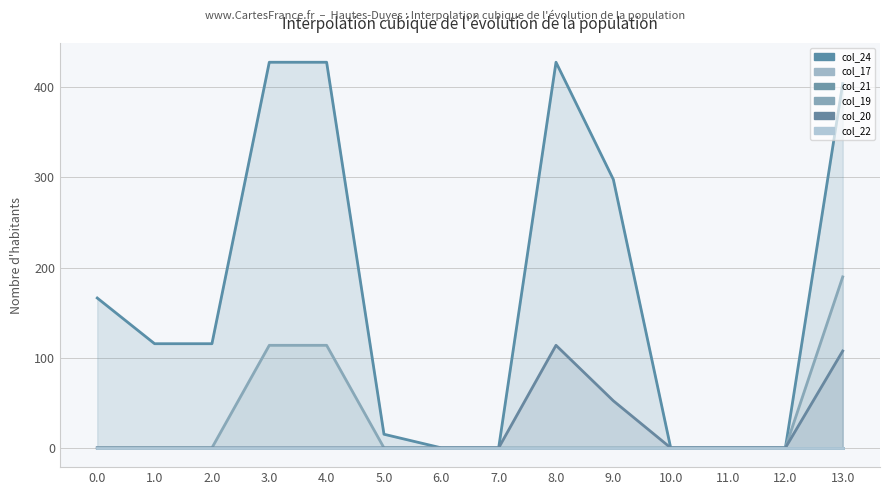

Reading left to right, list all the values displayed in this chart.

col_24: 0.0=166.2	1.0=115.5	2.0=115.5	3.0=427.7	4.0=427.7	5.0=15.1	6.0=0.0	7.0=0.0	8.0=427.7	9.0=297.7	10.0=0.0	11.0=0.0	12.0=0.0	13.0=404.1
col_17: 0.0=0.0	1.0=0.0	2.0=0.0	3.0=0.0	4.0=0.0	5.0=0.0	6.0=0.0	7.0=0.0	8.0=0.0	9.0=0.0	10.0=0.0	11.0=0.0	12.0=0.0	13.0=0.0
col_21: 0.0=0.0	1.0=0.0	2.0=0.0	3.0=0.0	4.0=0.0	5.0=0.0	6.0=0.0	7.0=0.0	8.0=0.0	9.0=0.0	10.0=0.0	11.0=0.0	12.0=0.0	13.0=0.0
col_19: 0.0=0.0	1.0=0.0	2.0=0.0	3.0=113.7	4.0=113.7	5.0=0.0	6.0=0.0	7.0=0.0	8.0=0.0	9.0=0.0	10.0=0.0	11.0=0.0	12.0=0.0	13.0=189.6
col_20: 0.0=0.0	1.0=0.0	2.0=0.0	3.0=0.0	4.0=0.0	5.0=0.0	6.0=0.0	7.0=0.0	8.0=113.7	9.0=52.2	10.0=0.0	11.0=0.0	12.0=0.0	13.0=107.5
col_22: 0.0=0.0	1.0=0.0	2.0=0.0	3.0=0.0	4.0=0.0	5.0=0.0	6.0=0.0	7.0=0.0	8.0=0.0	9.0=0.0	10.0=0.0	11.0=0.0	12.0=0.0	13.0=0.0